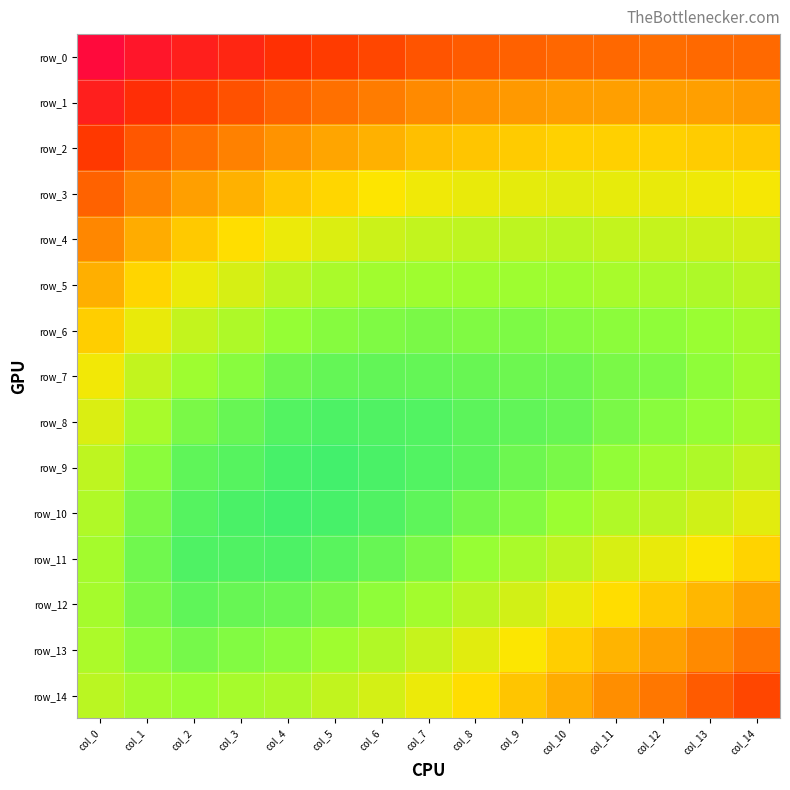

Which series has the largest total across all categories?

row_8